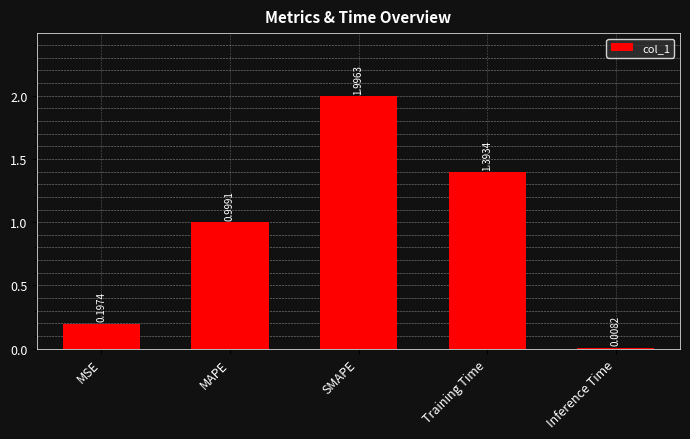

What is the difference between the maximum and minimum values?

2.0